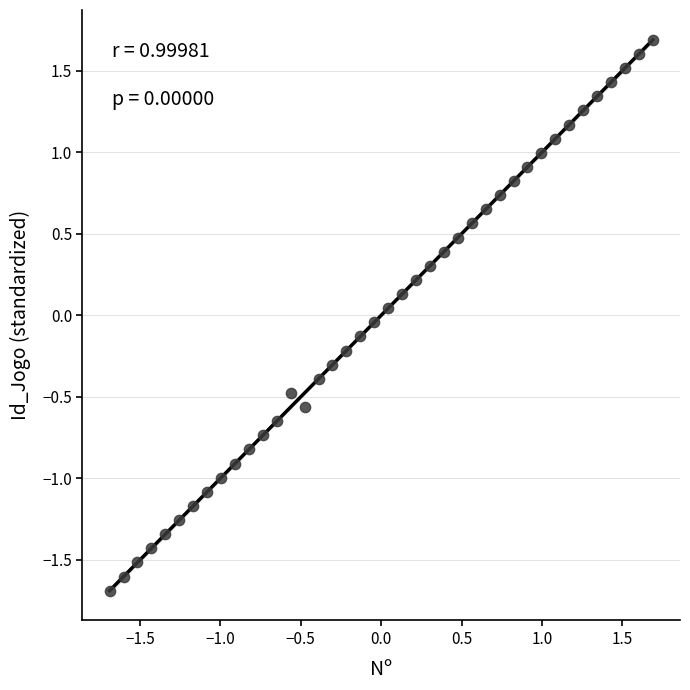

What is the range of X values (max minus min)?

3.4